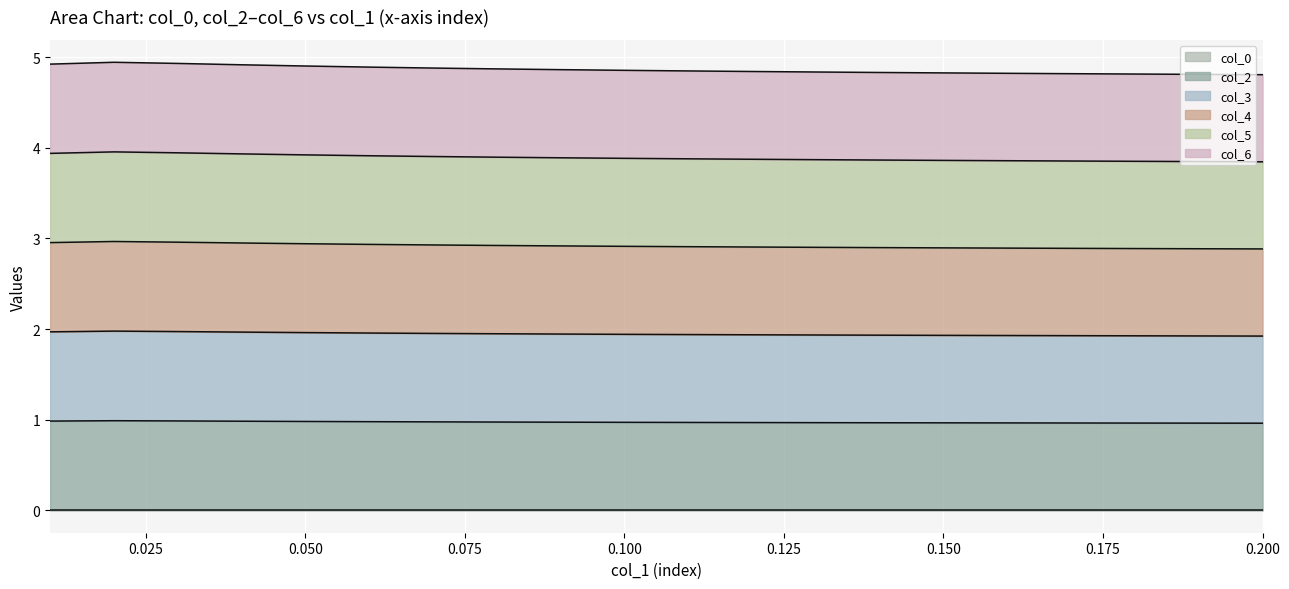

Does the chart display data point markers on the line(s)?

No